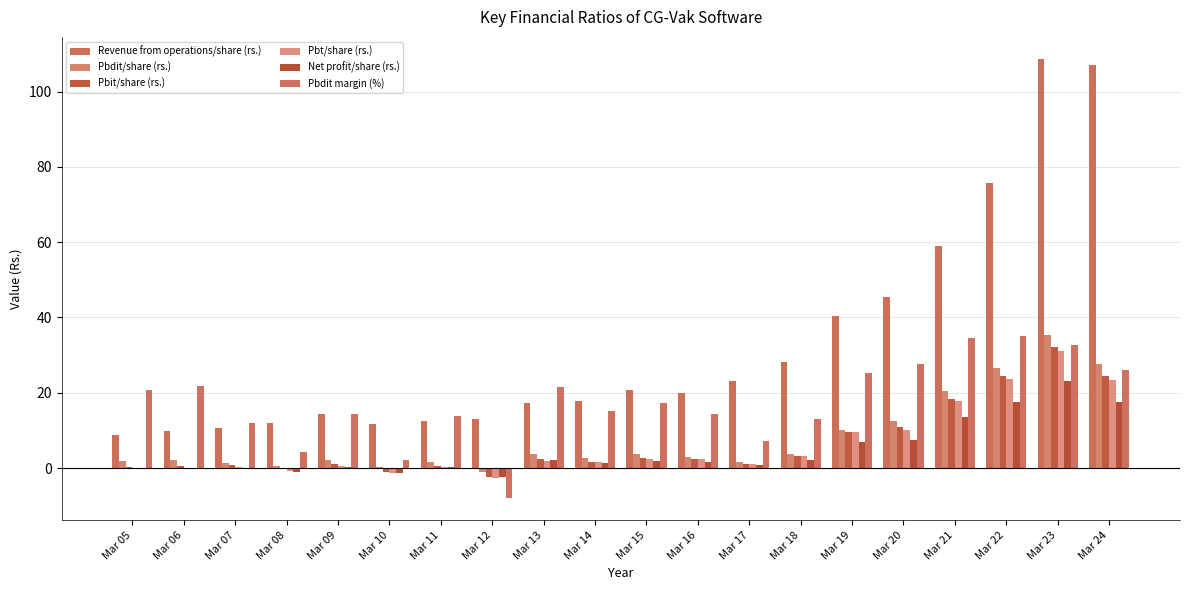

Are the bars grouped side by side (vs. stacked)?

Yes